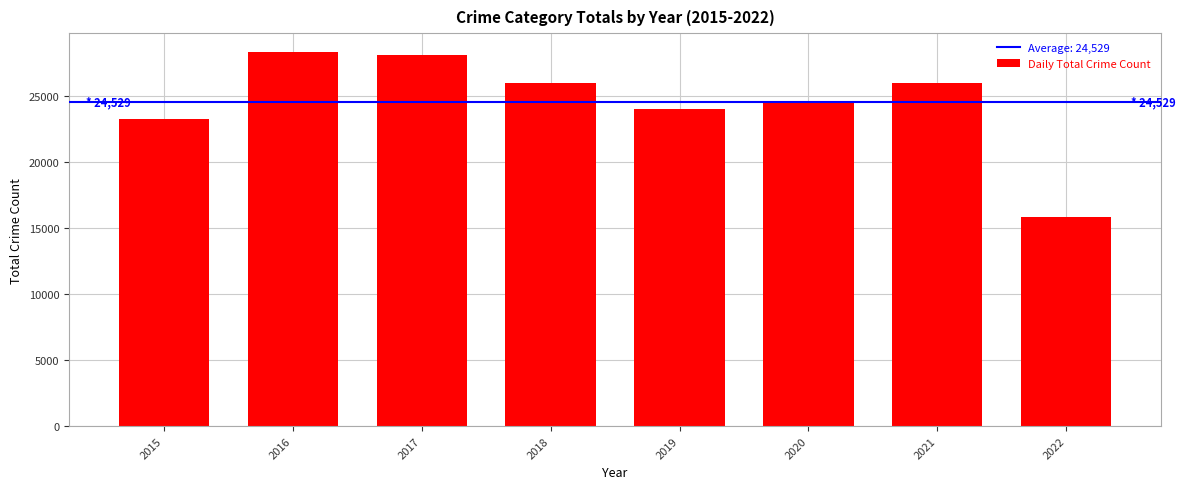

The chart shows a value of 24050 at 2019. True or false?

True